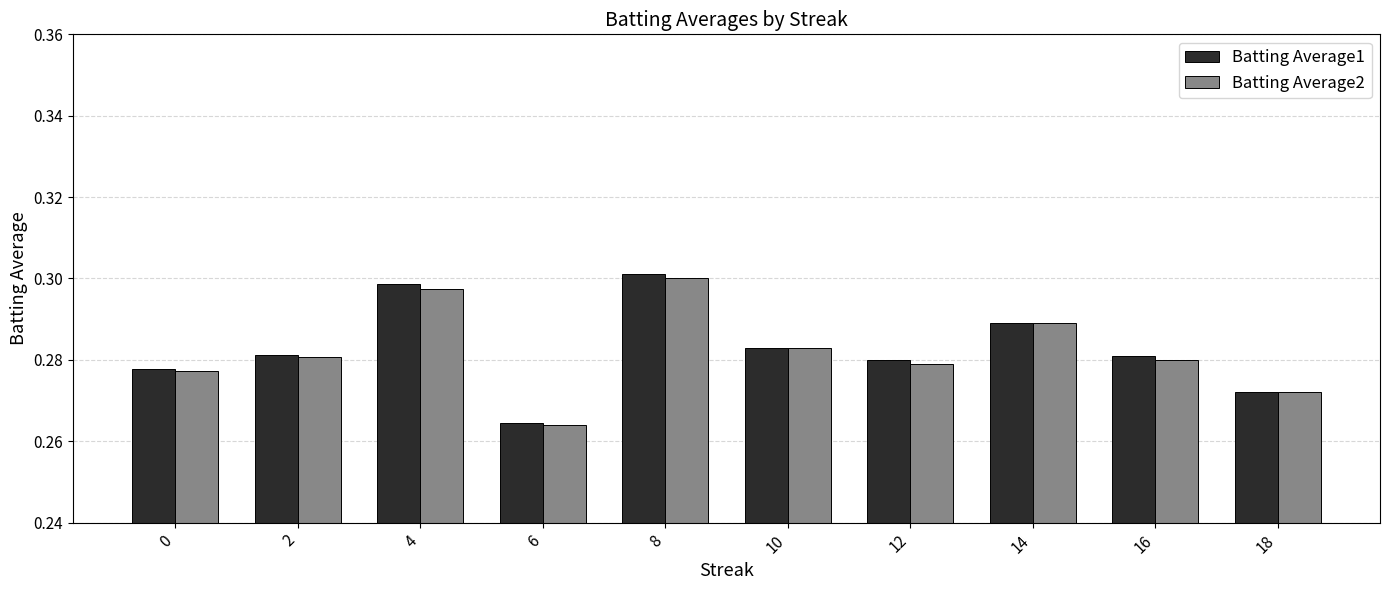

Is the value of Batting Average2 at 18 greater than the value of Batting Average1 at 14?

No